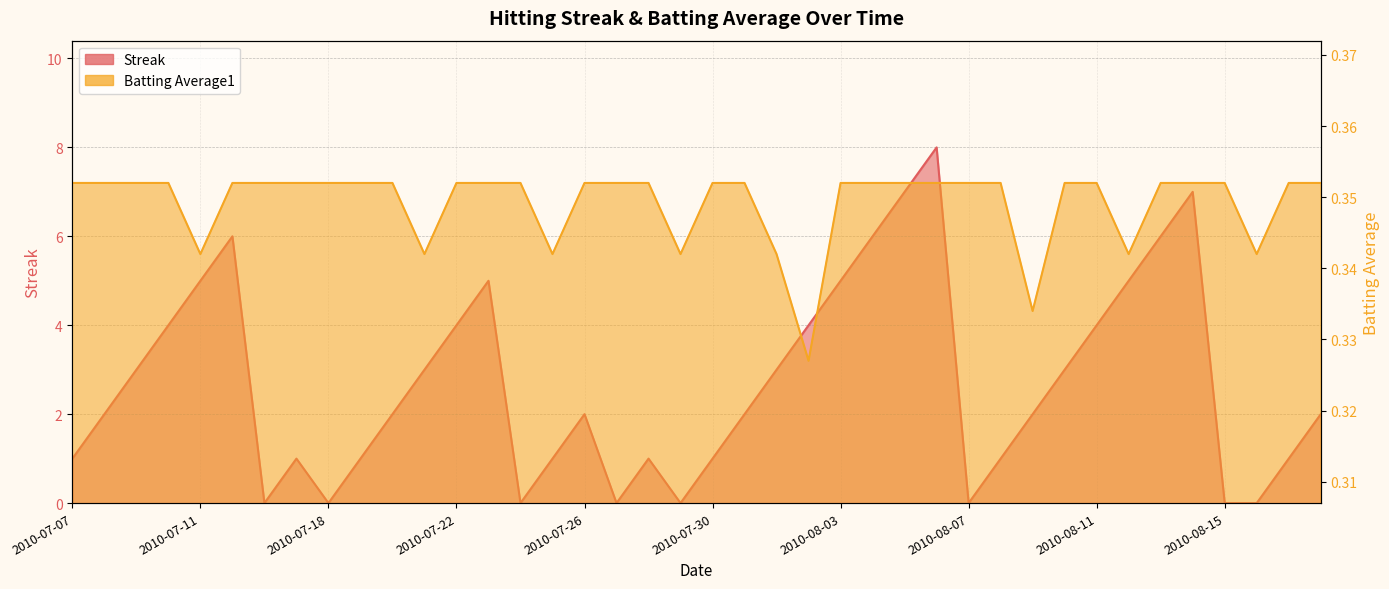

Reading left to right, what are all the values shown in this chart?

Streak: 1.0	2.0	3.0	4.0	5.0	6.0	0.0	1.0	0.0	1.0	2.0	3.0	4.0	5.0	0.0	1.0	2.0	0.0	1.0	0.0	1.0	2.0	3.0	4.0	5.0	6.0	7.0	8.0	0.0	1.0	2.0	3.0	4.0	5.0	6.0	7.0	0.0	0.0	1.0	2.0
Batting Average1: 0.4	0.4	0.4	0.4	0.3	0.4	0.4	0.4	0.4	0.4	0.4	0.3	0.4	0.4	0.4	0.3	0.4	0.4	0.4	0.3	0.4	0.4	0.3	0.3	0.4	0.4	0.4	0.4	0.4	0.4	0.3	0.4	0.4	0.3	0.4	0.4	0.4	0.3	0.4	0.4